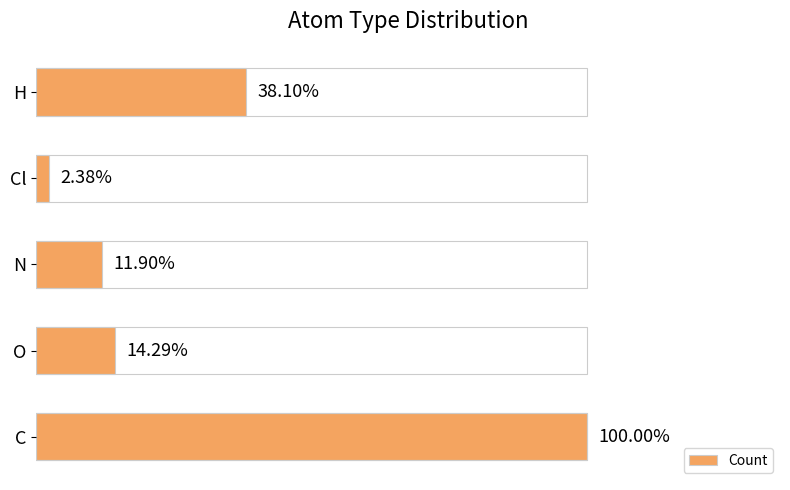

Count the number of categories in the chart.

5